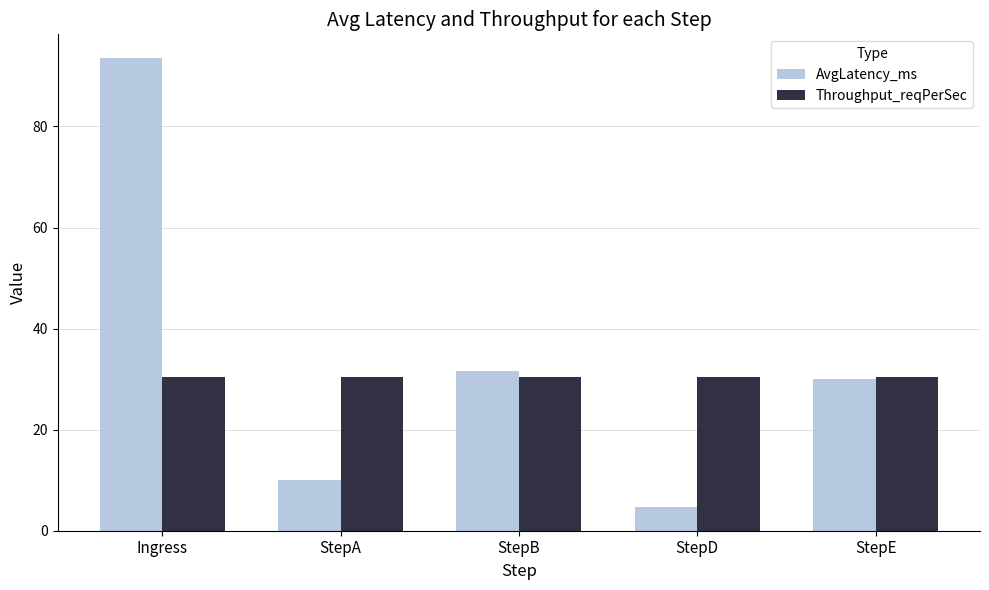

Reading left to right, extract all data points from this chart.

AvgLatency_ms: Ingress=93.6	StepA=10.0	StepB=31.6	StepD=4.8	StepE=30.0
Throughput_reqPerSec: Ingress=30.4	StepA=30.4	StepB=30.4	StepD=30.4	StepE=30.4